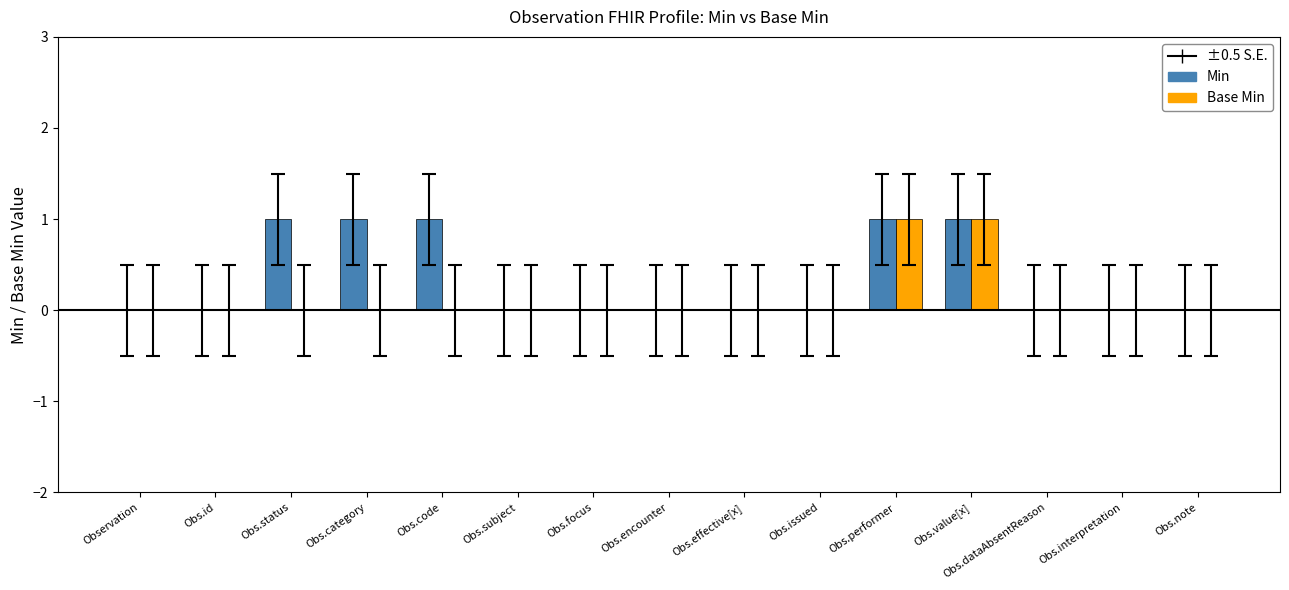

The Base Min series shows 0 at Obs.id. True or false?

True